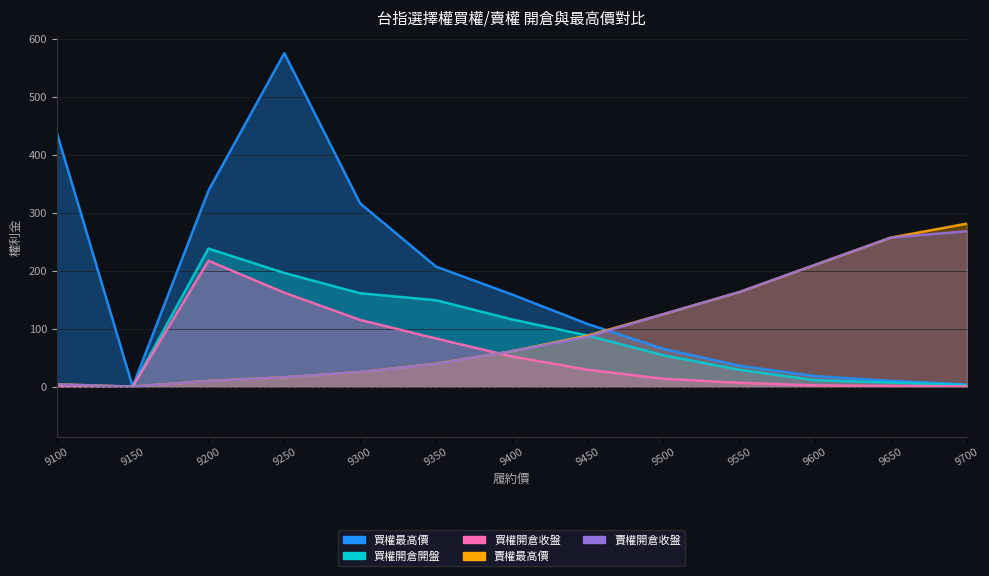

Which series ends up on top after the final intersection of 賣權最高價 and 買權最高價?

賣權最高價